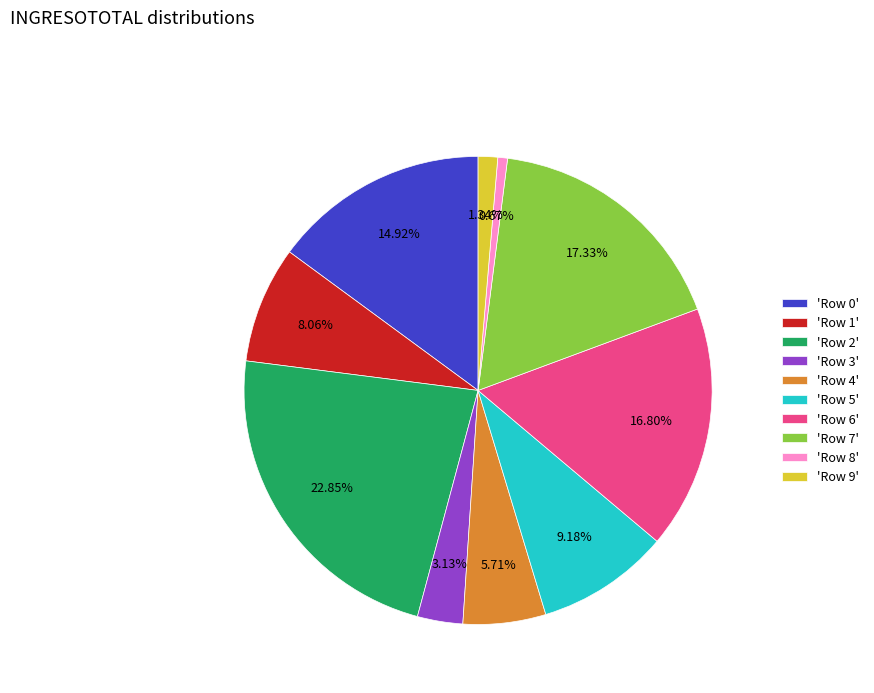

Between 'Row 5' and 'Row 8', which is larger?

'Row 5'